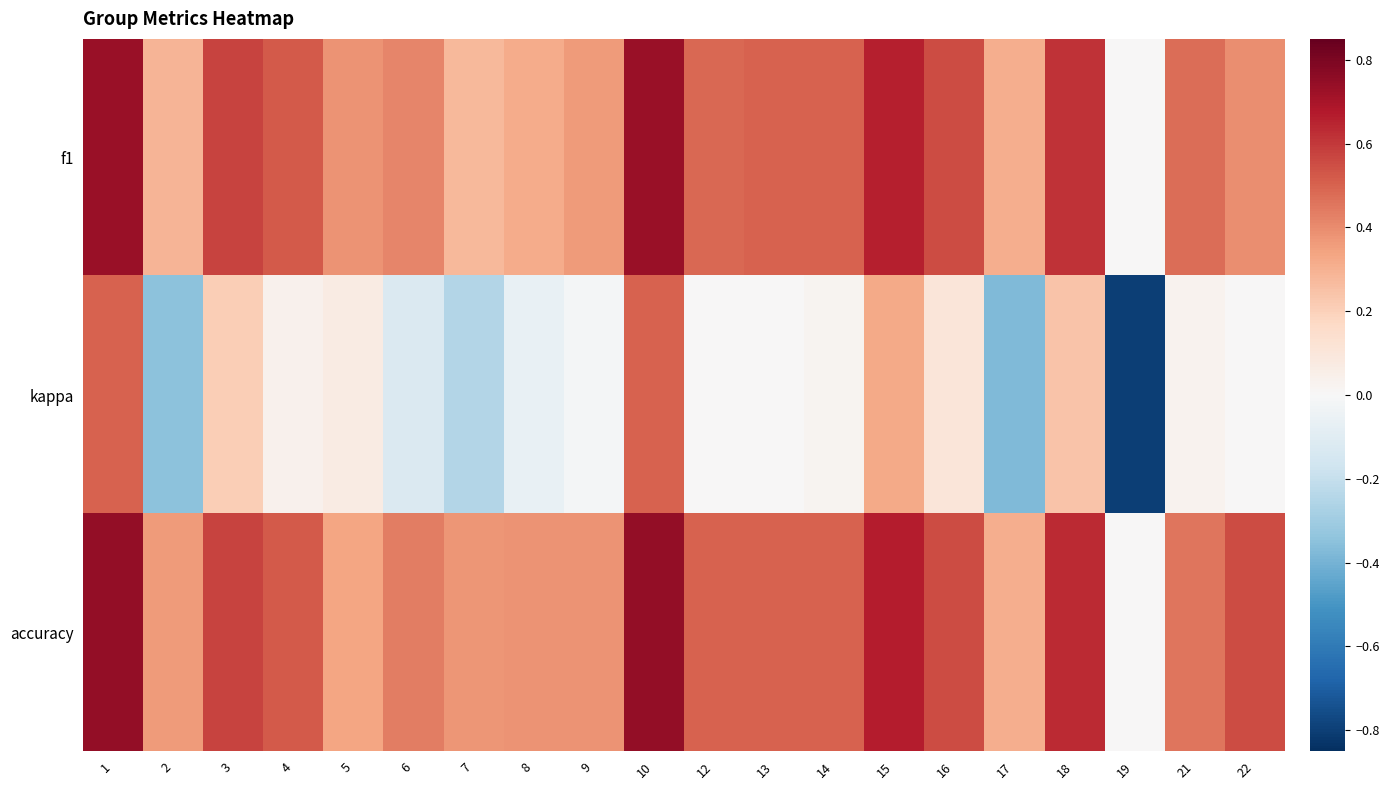

Which series has the largest total across all categories?

accuracy